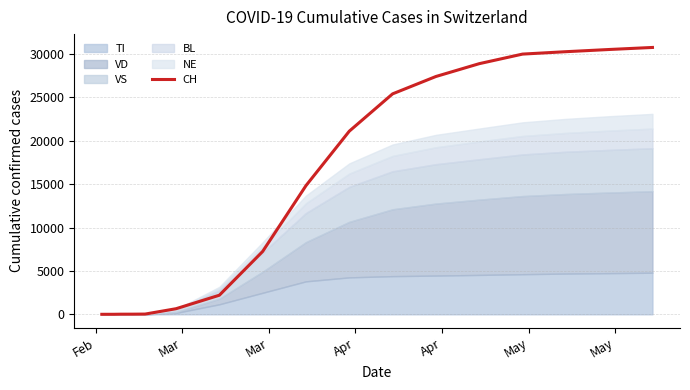

Reading left to right, transcribe all the data shown in this chart.

0	1	2	13	15	16	22	27	645	2200	7245	14829	21100	25400	27400	28877	29981	30257	30511	30746